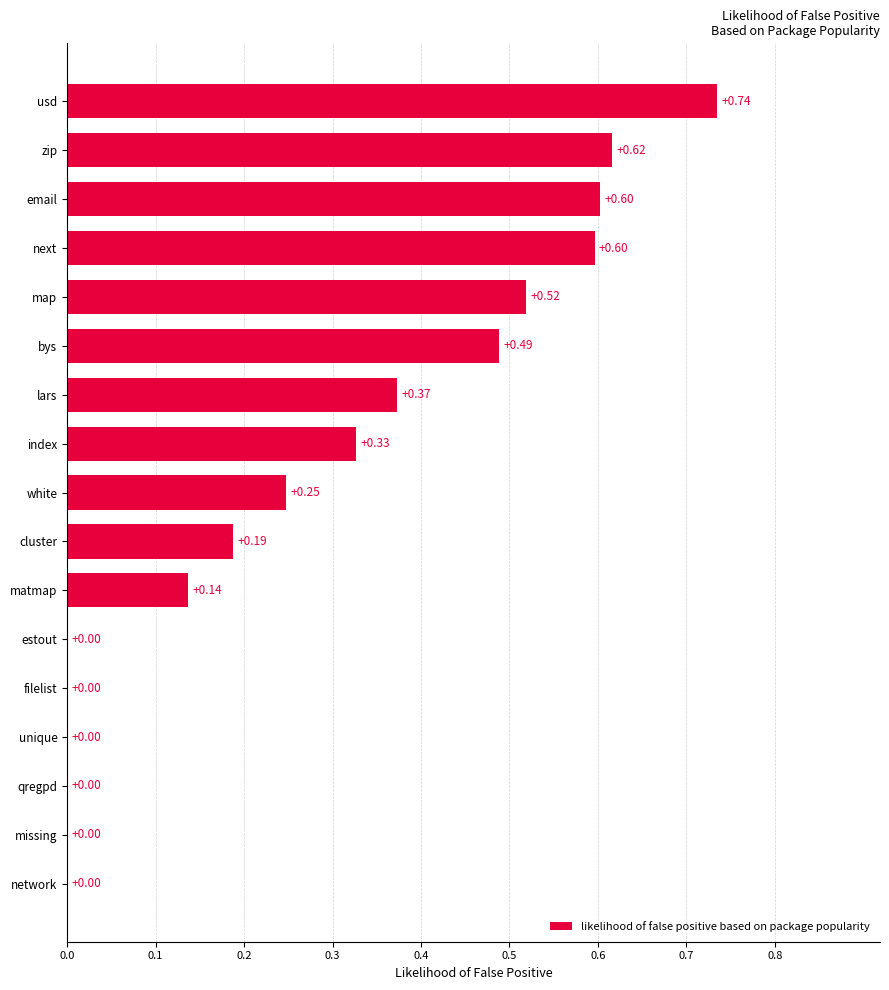

What is the sum of all values?

4.8